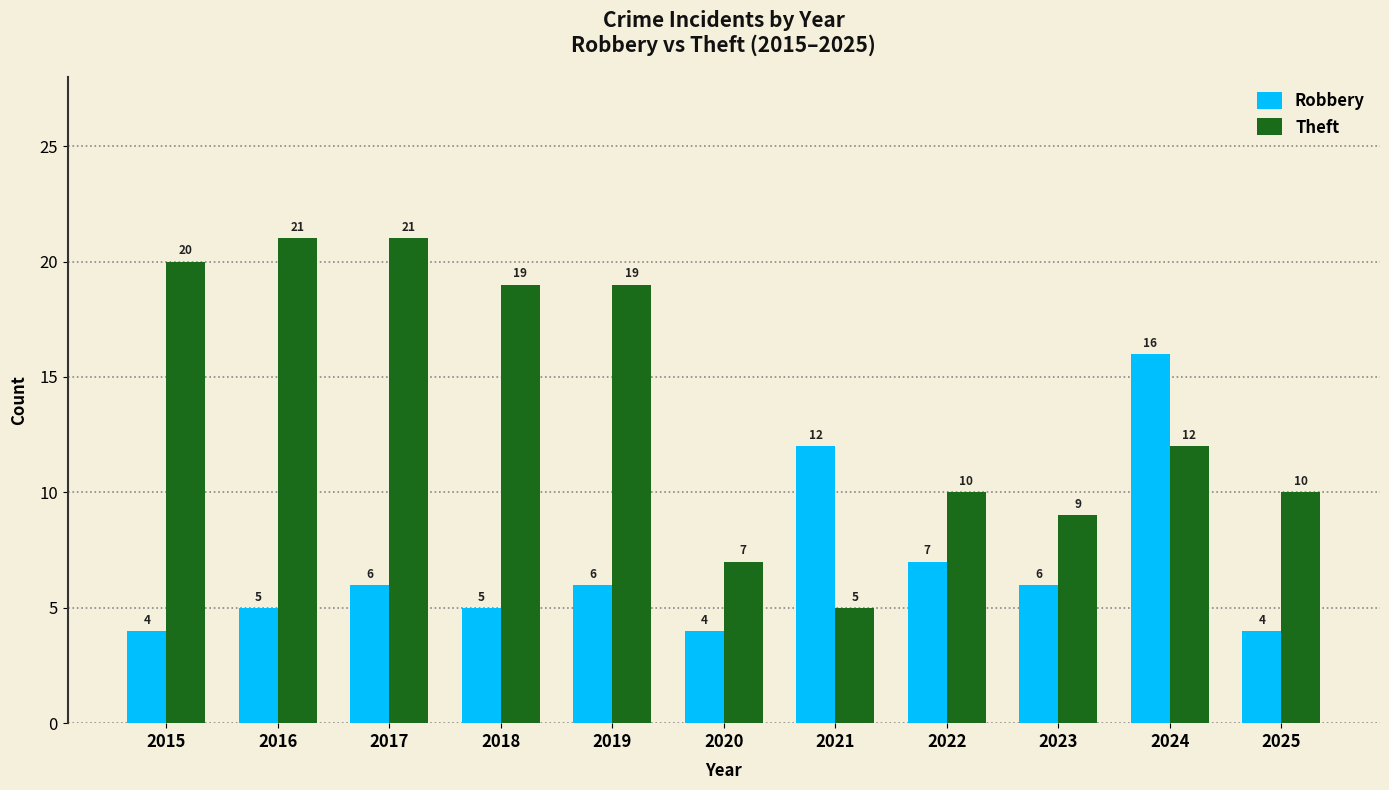

What is the sum of all Robbery values?

75